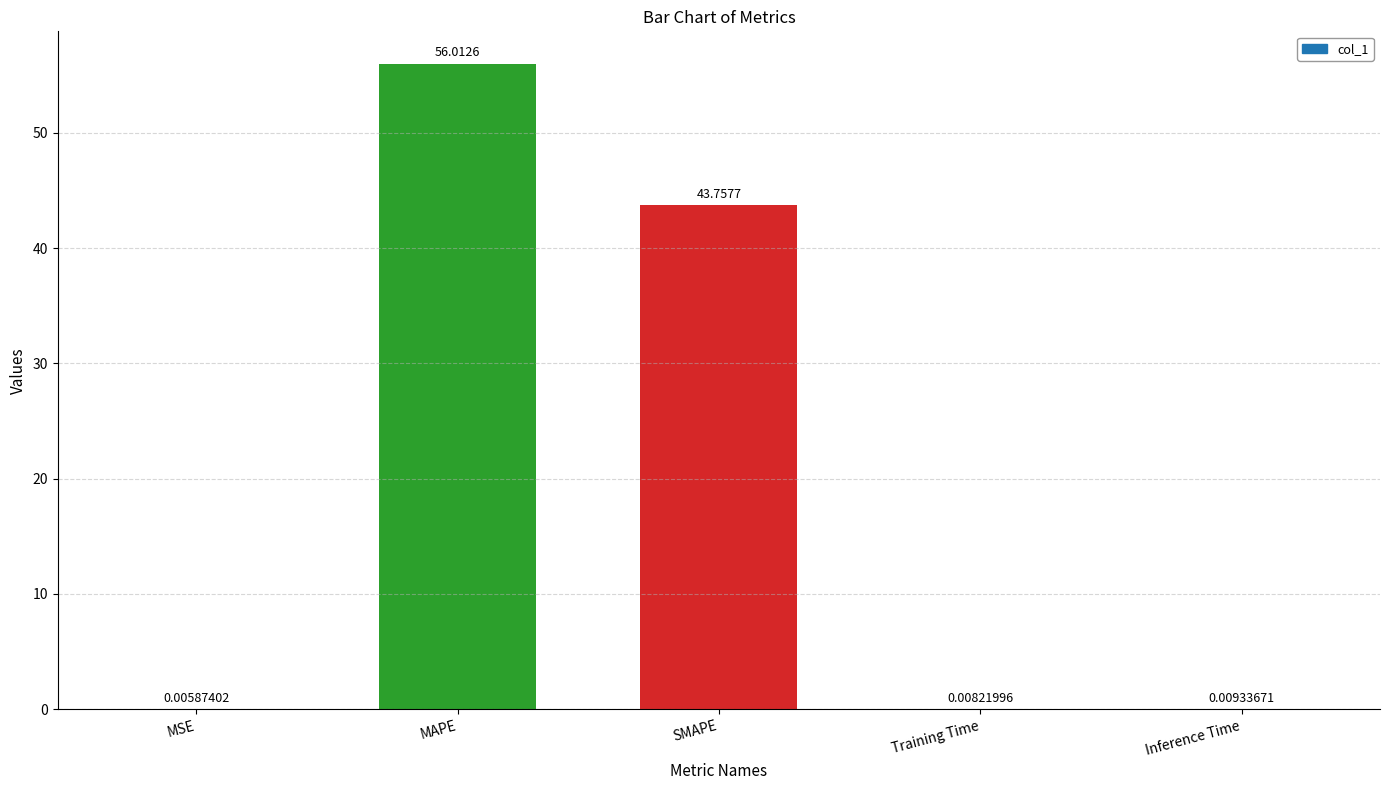

Which category has the highest value across all series?

MAPE